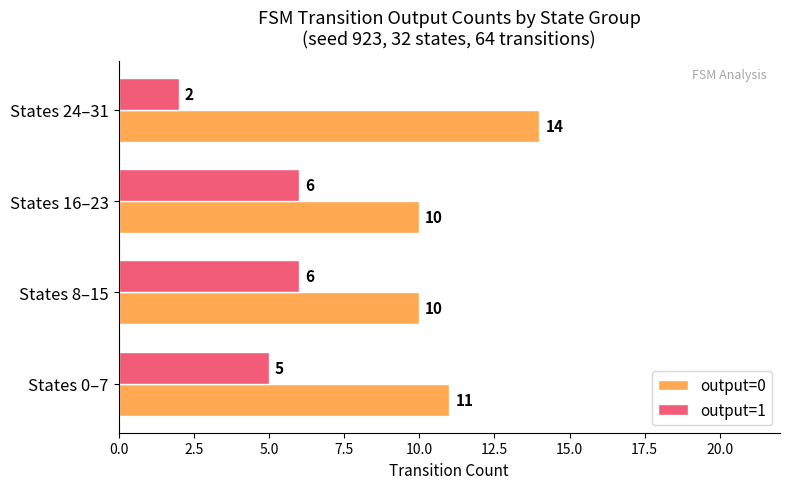

Which label corresponds to the largest value in the chart?

States 24–31